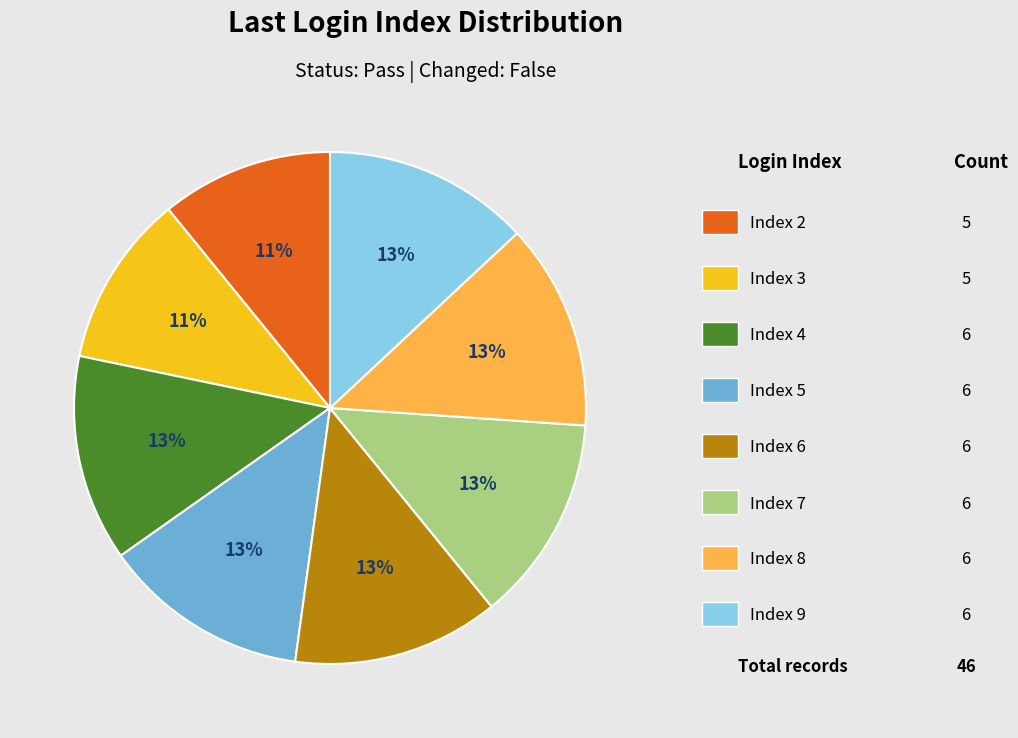

To the nearest percent, what is the difference between the largest and smallest slice percentages?

2%